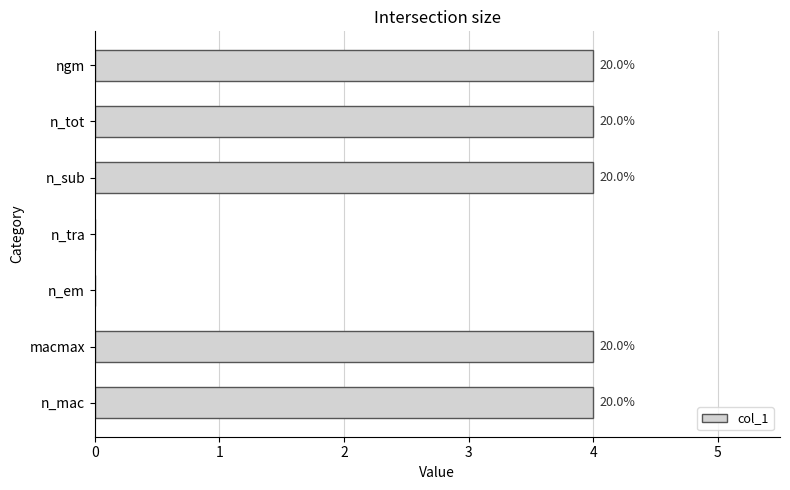

Rank the categories by value from highest to lowest.

n_mac, macmax, n_sub, n_tot, ngm, n_em, n_tra